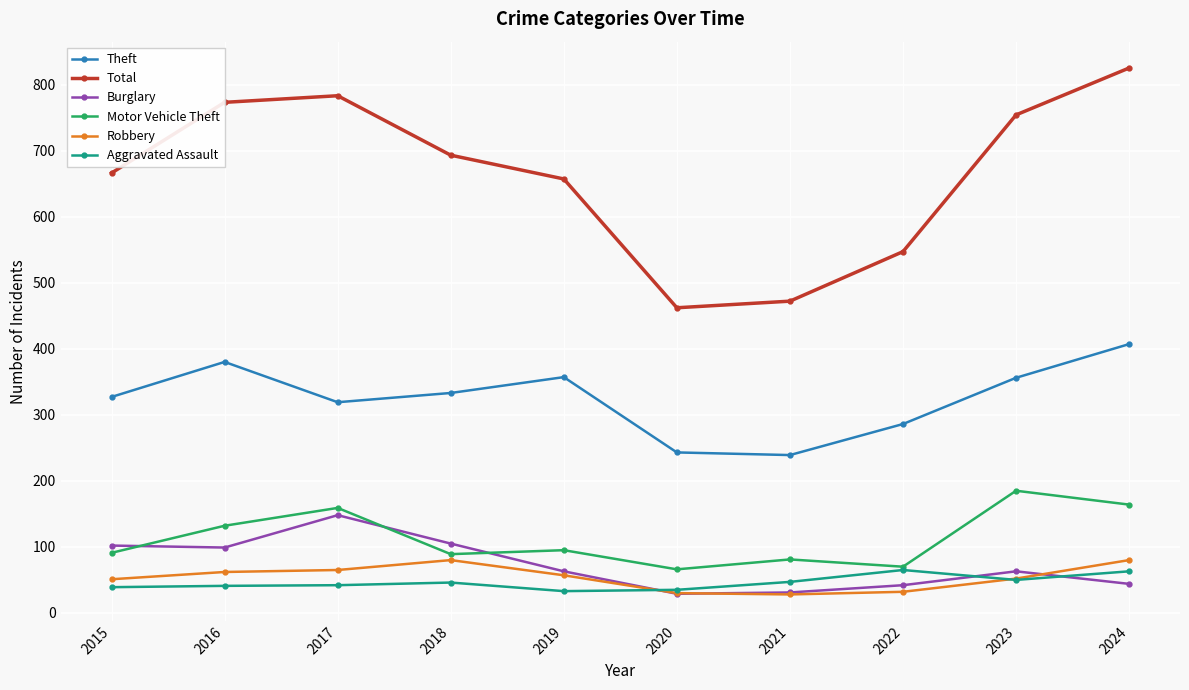

What is the difference between the highest and lowest values at 2017?

741